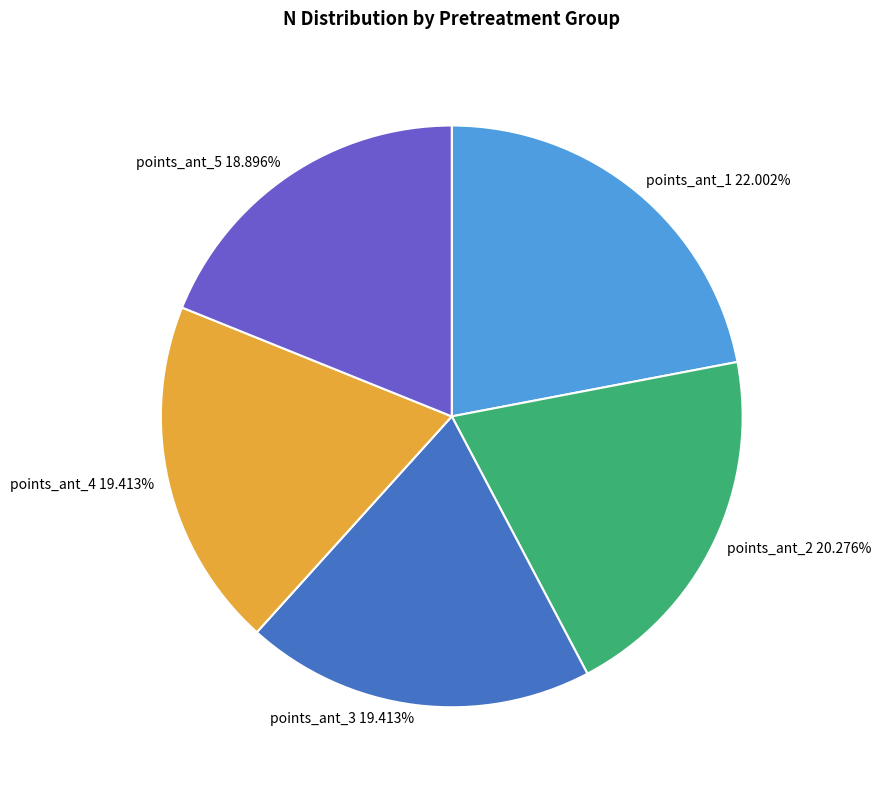

Is there a majority slice in this chart?

No